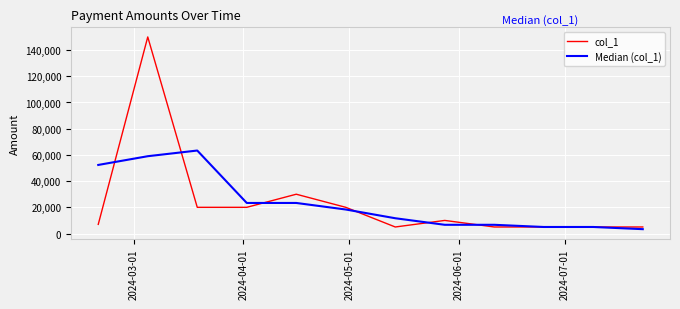

Which series has the largest range (max minus min)?

col_1